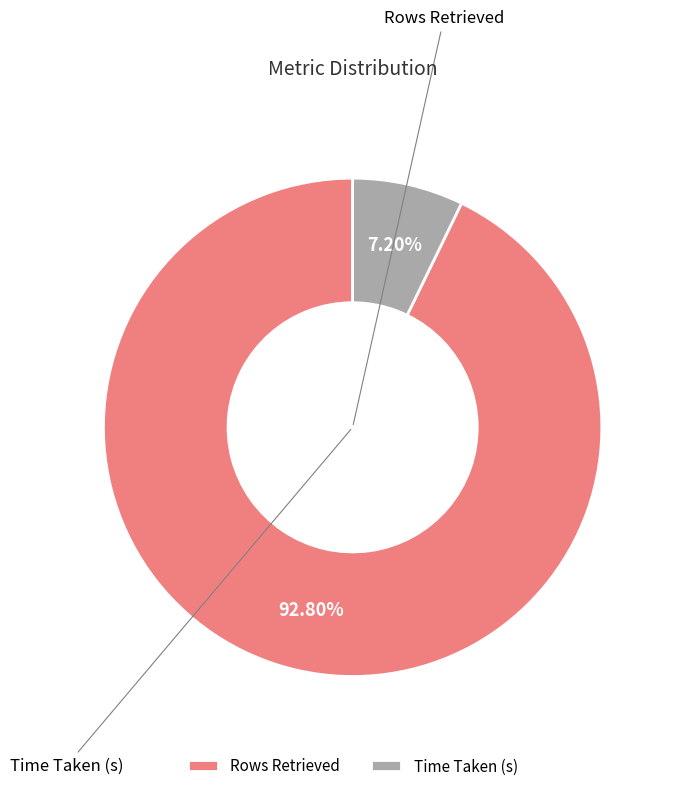

Rank the categories by value from highest to lowest.

Rows Retrieved, Time Taken (s)